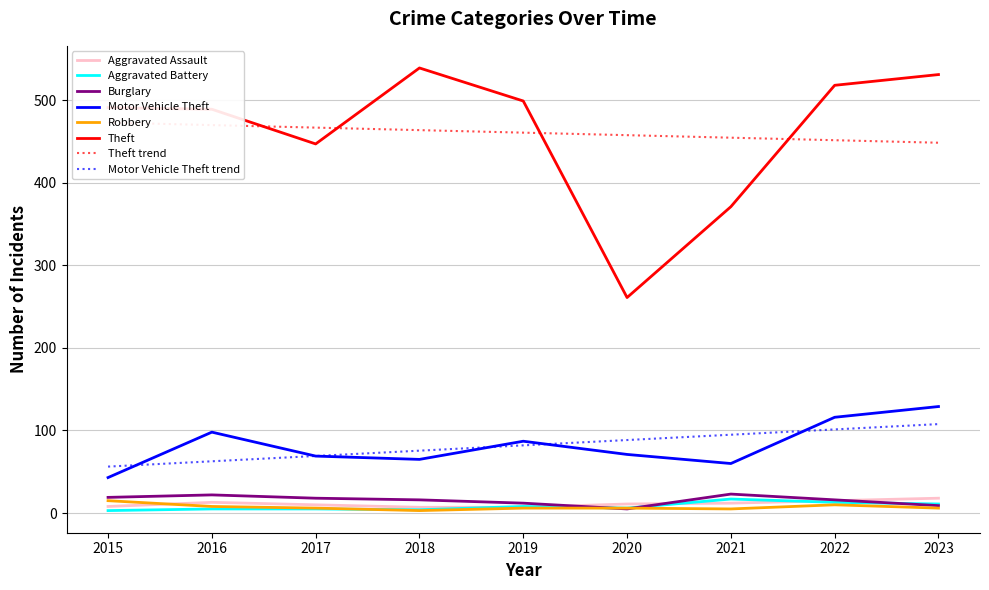

Rank the series by their maximum value, from lowest to highest.

Robbery, Aggravated Battery, Aggravated Assault, Burglary, Motor Vehicle Theft, Theft